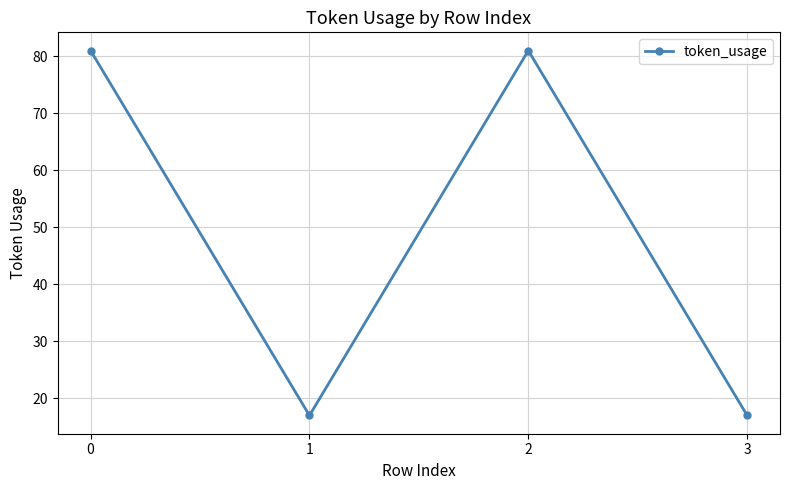

Is it true that the value at 3 is 17?

True